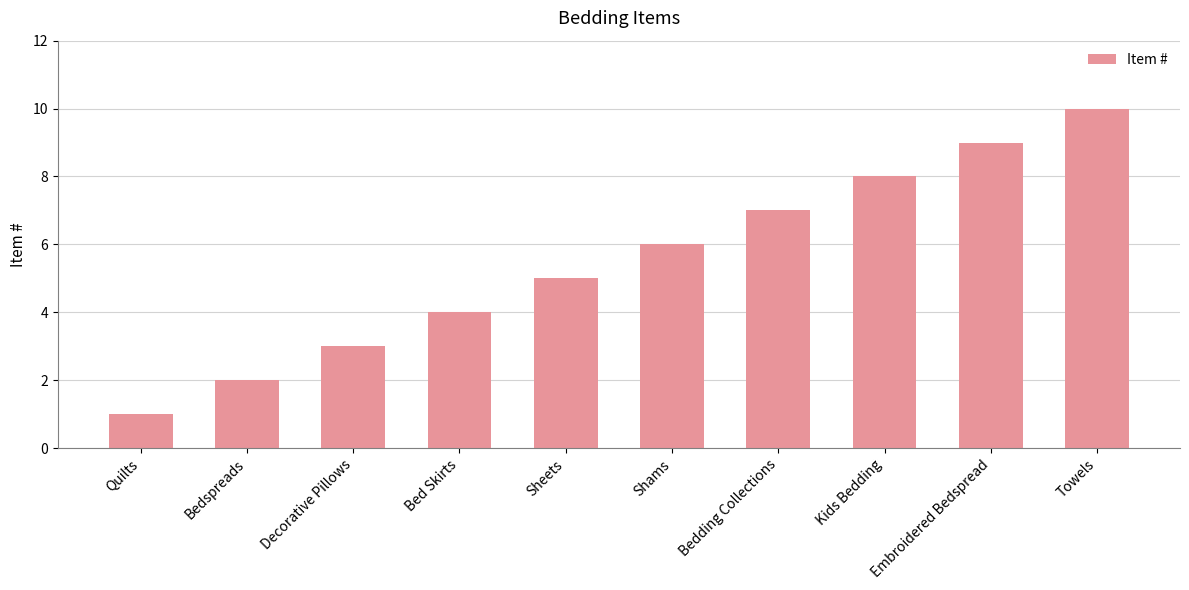

What value does the data have at Towels?

10